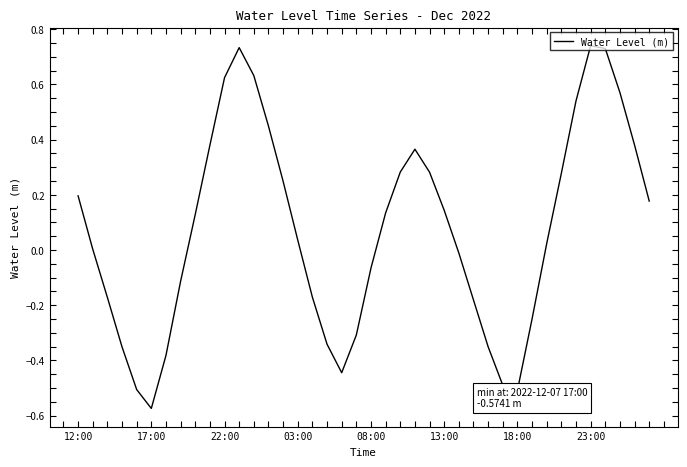

What is the difference between the maximum and minimum values?

1.3